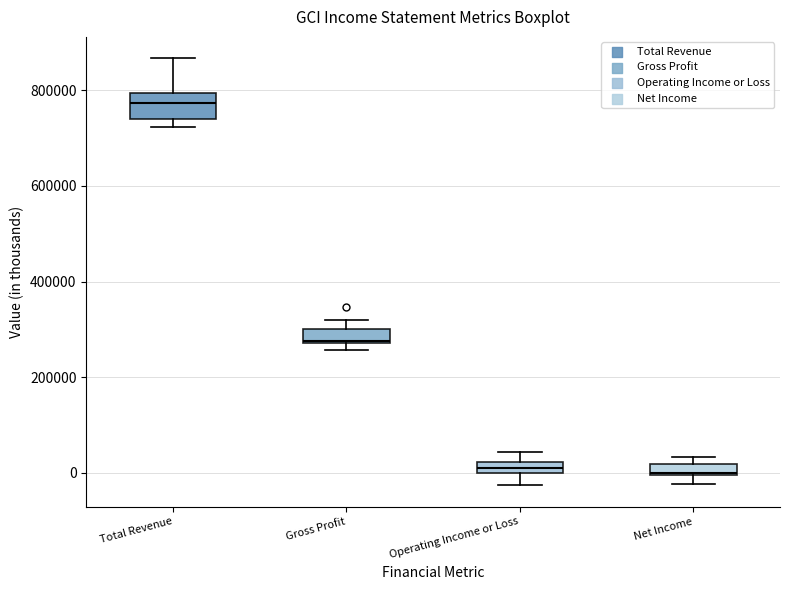

Which box is the tallest, from its lower edge to its upper edge?

Total Revenue